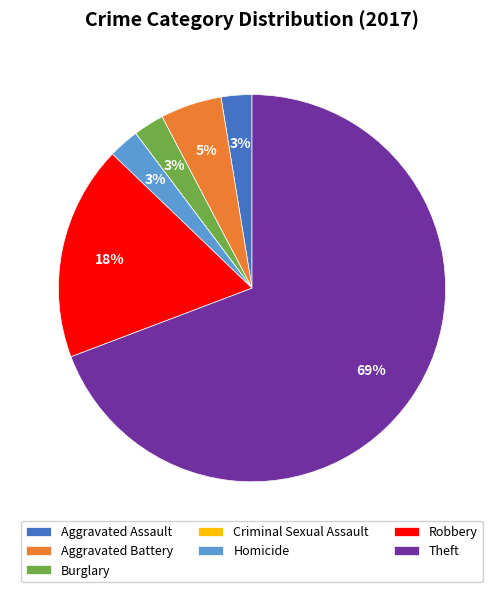

To the nearest percent, what is the combined percentage of Aggravated Battery and Aggravated Assault?

8%